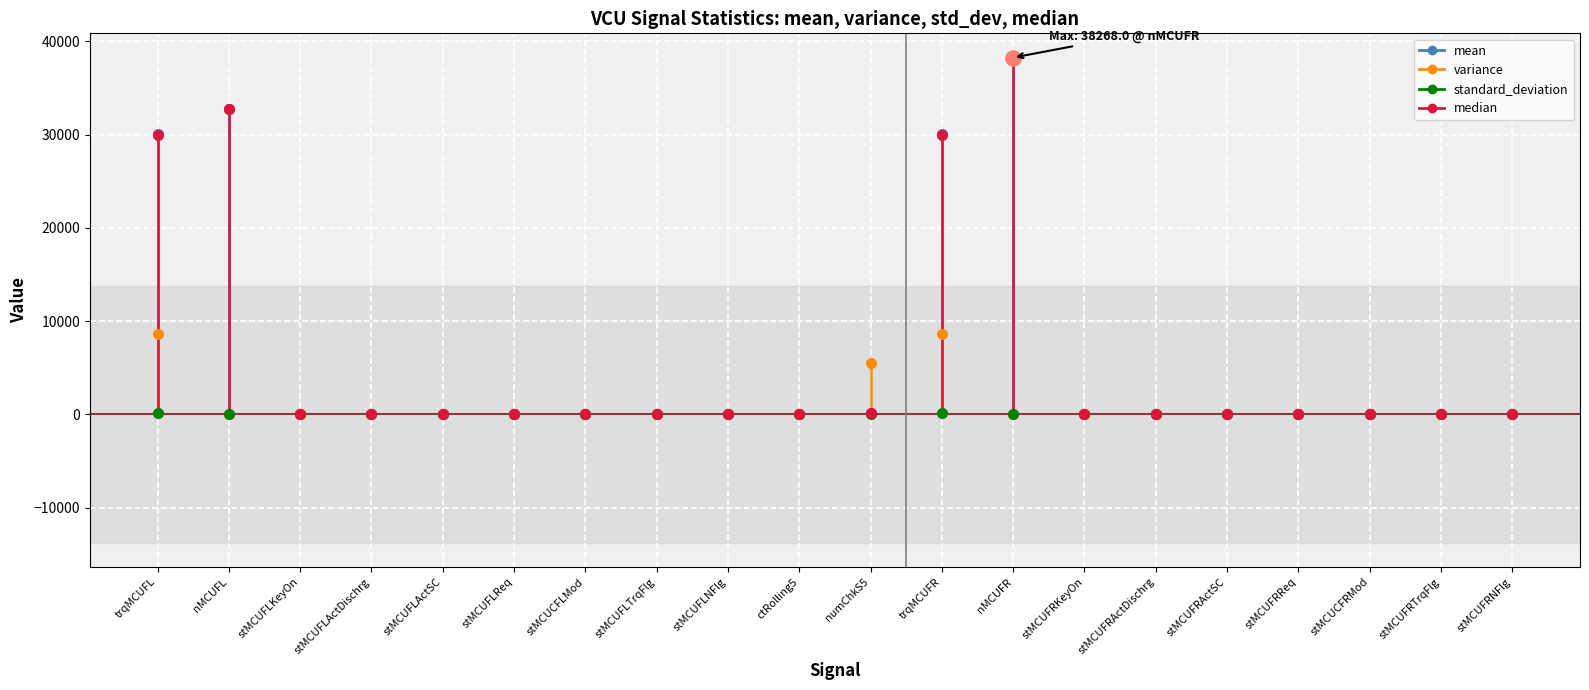

What is the spread (max minus min) of values at nMCUFL?

29962.7